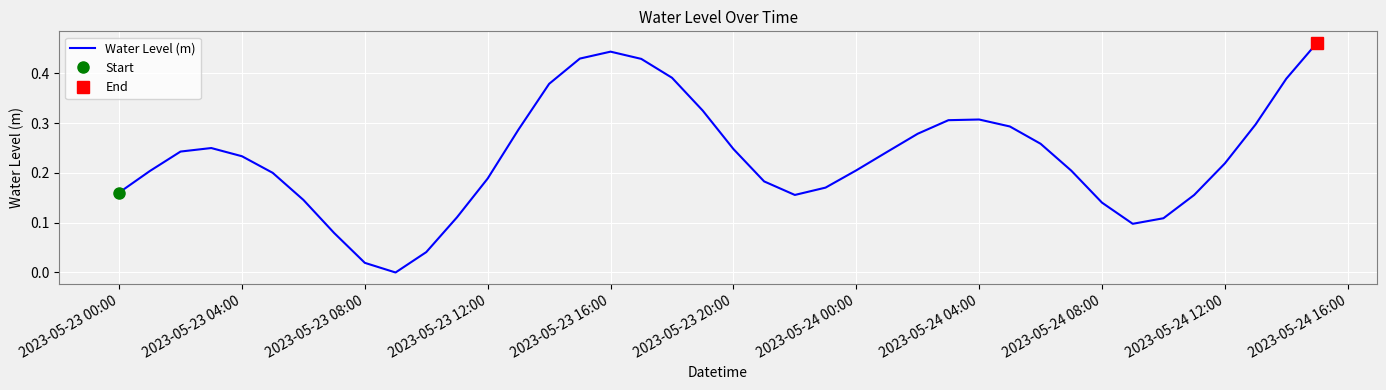

Is it true that Water Level (m) equals 0.4 at 2023-05-23 04:00?

False